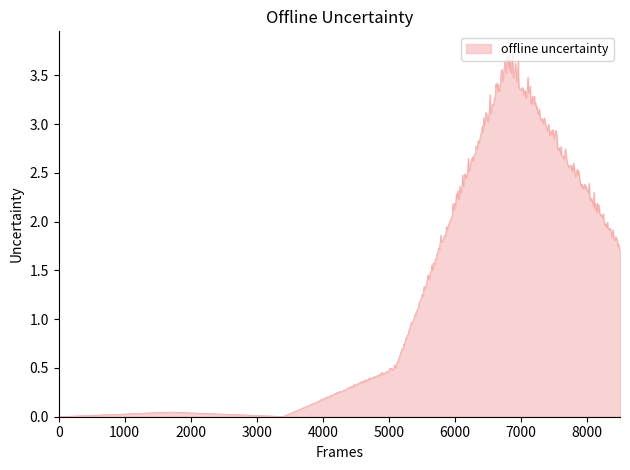

What is the greatest value displayed?

3.8